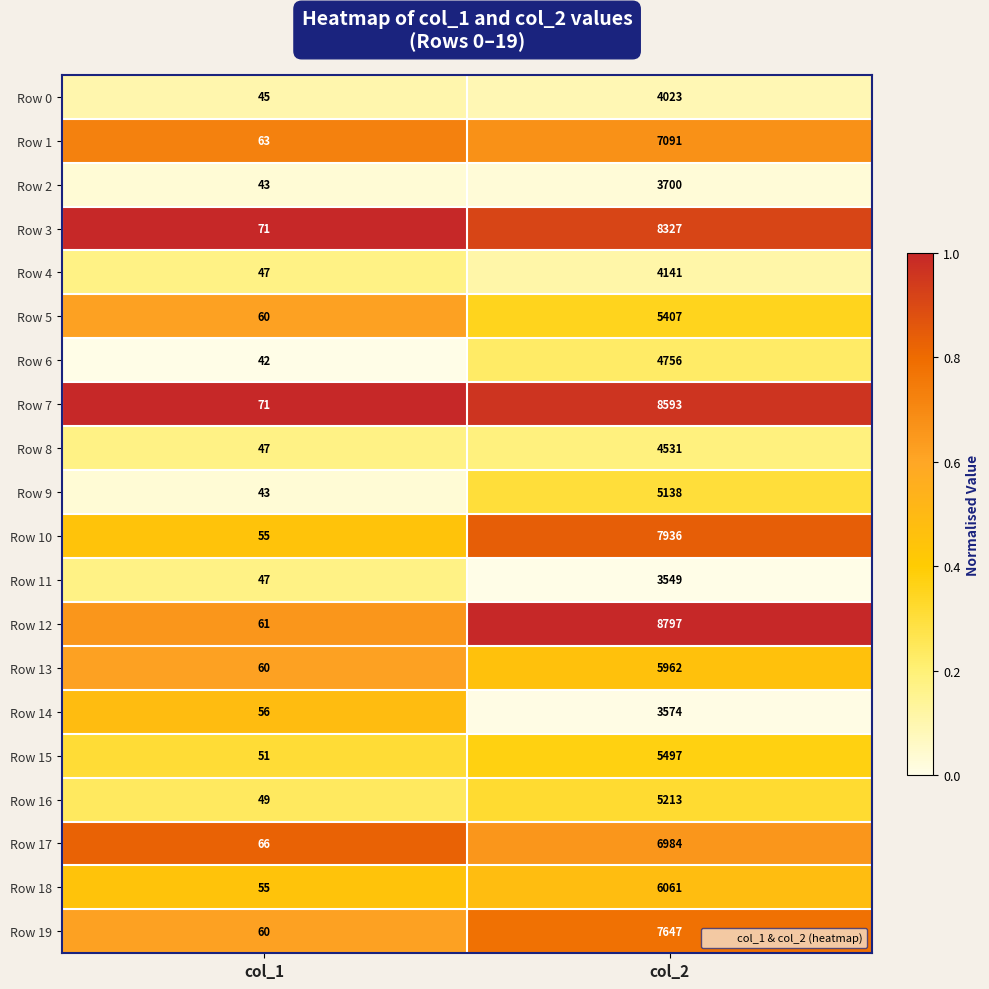

Rank the series by their maximum value, from lowest to highest.

Row 11, Row 14, Row 2, Row 0, Row 4, Row 8, Row 6, Row 9, Row 16, Row 5, Row 15, Row 13, Row 18, Row 17, Row 1, Row 19, Row 10, Row 3, Row 7, Row 12